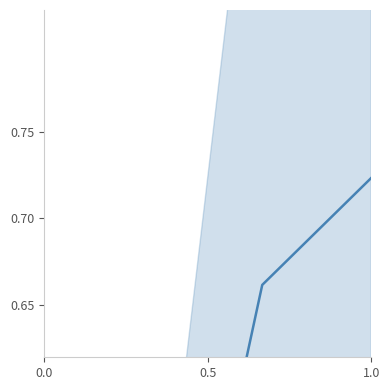

Count the values in the range 0 to 1.

4